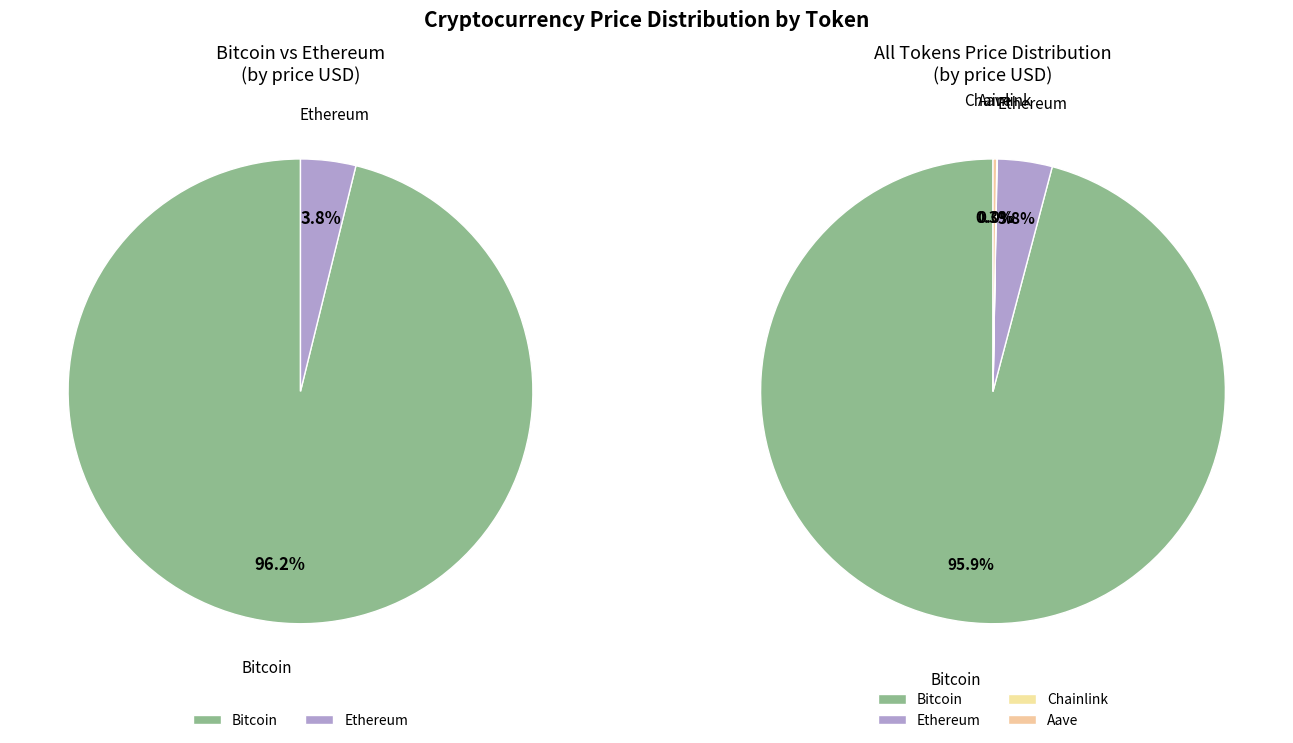

What is the smallest slice in the pie chart?

Chainlink